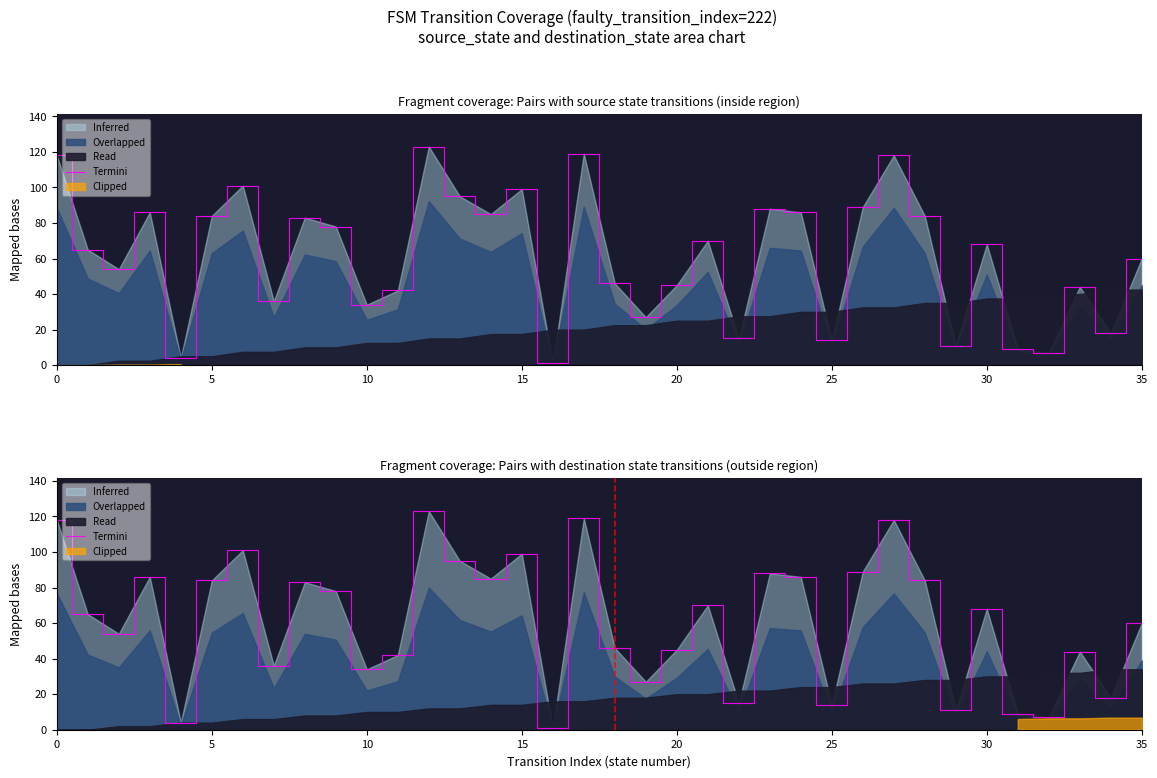

What is the greatest value displayed?

123